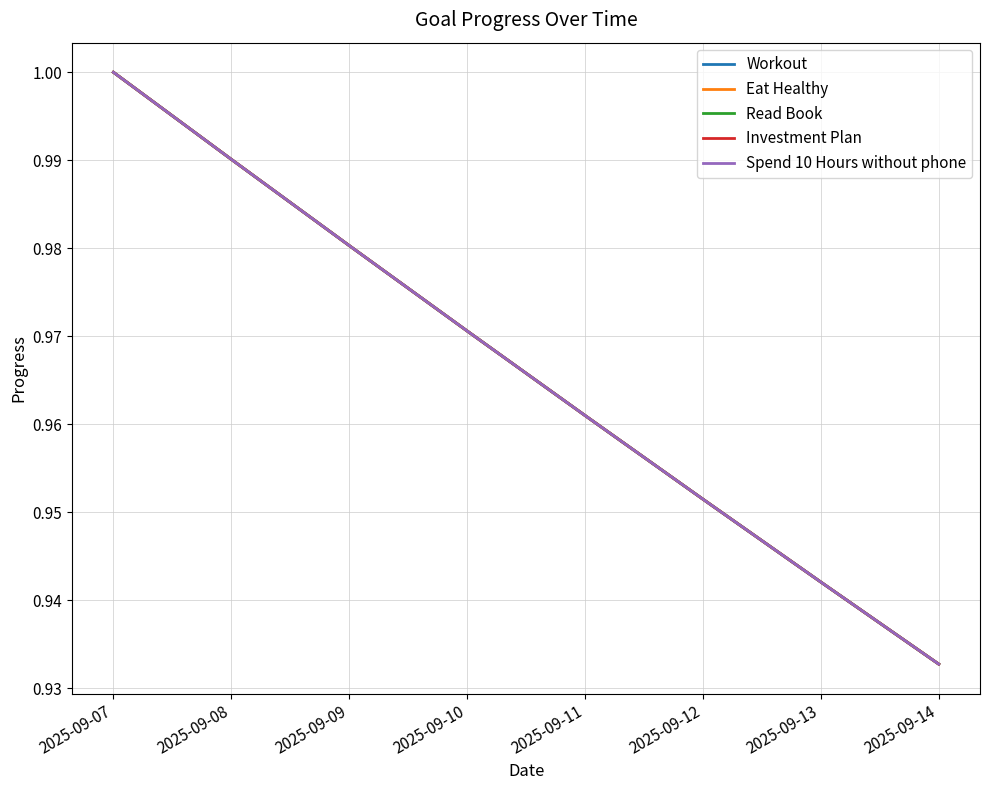

How many Eat Healthy values are between 0 and 1?

8